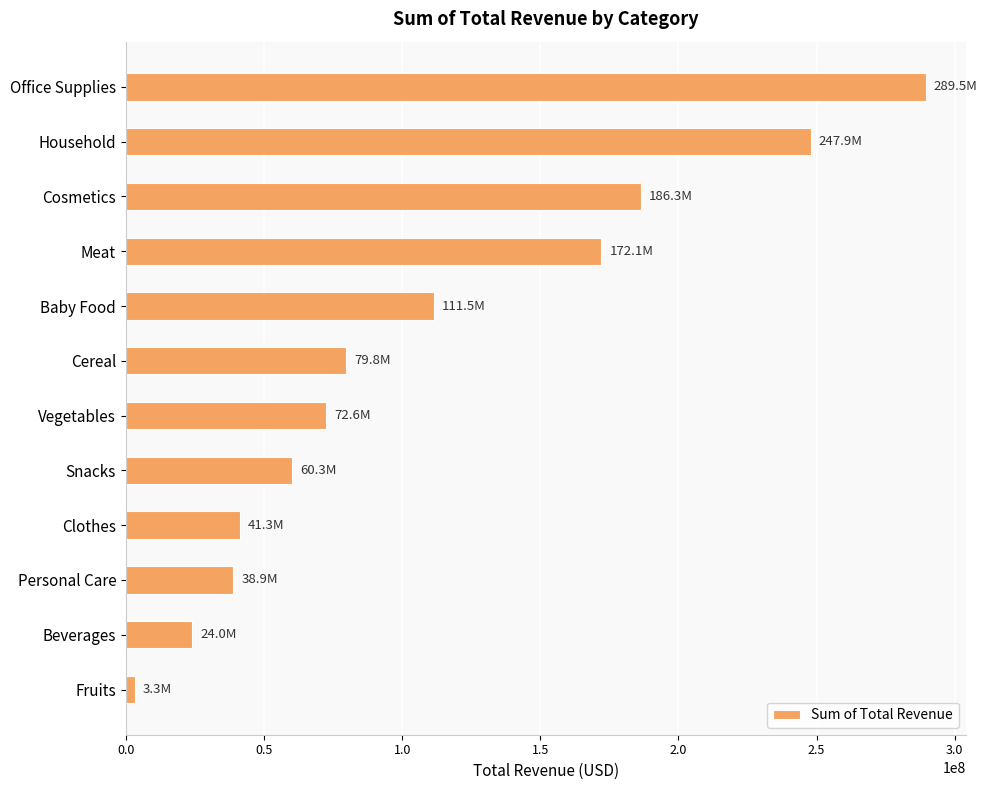

Which category has the lowest value across all series?

Fruits